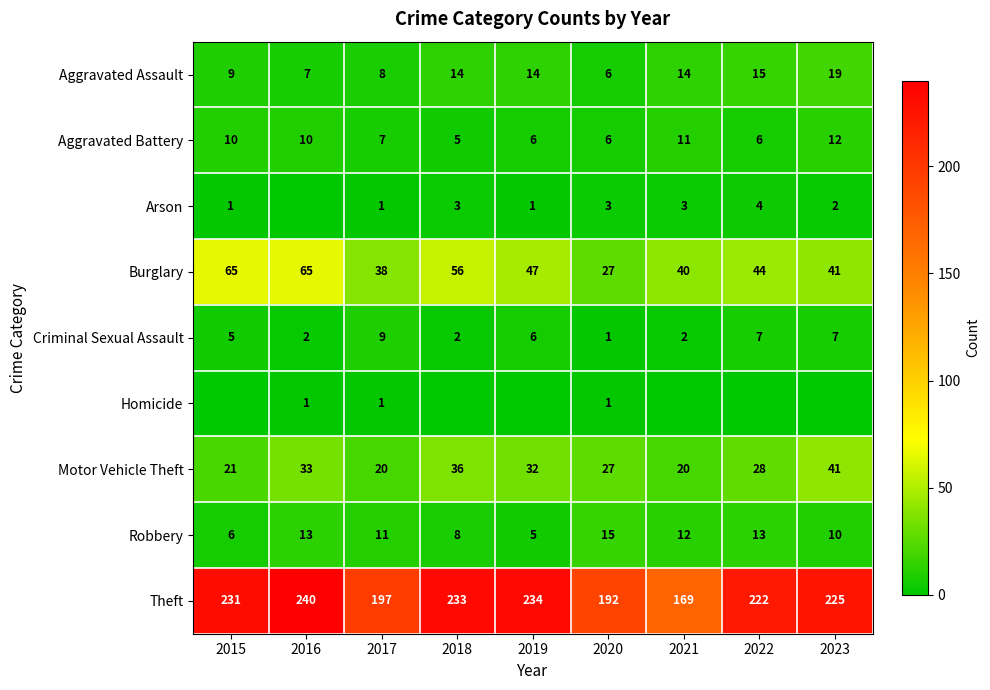

What is the total value across all series at 2016?

371